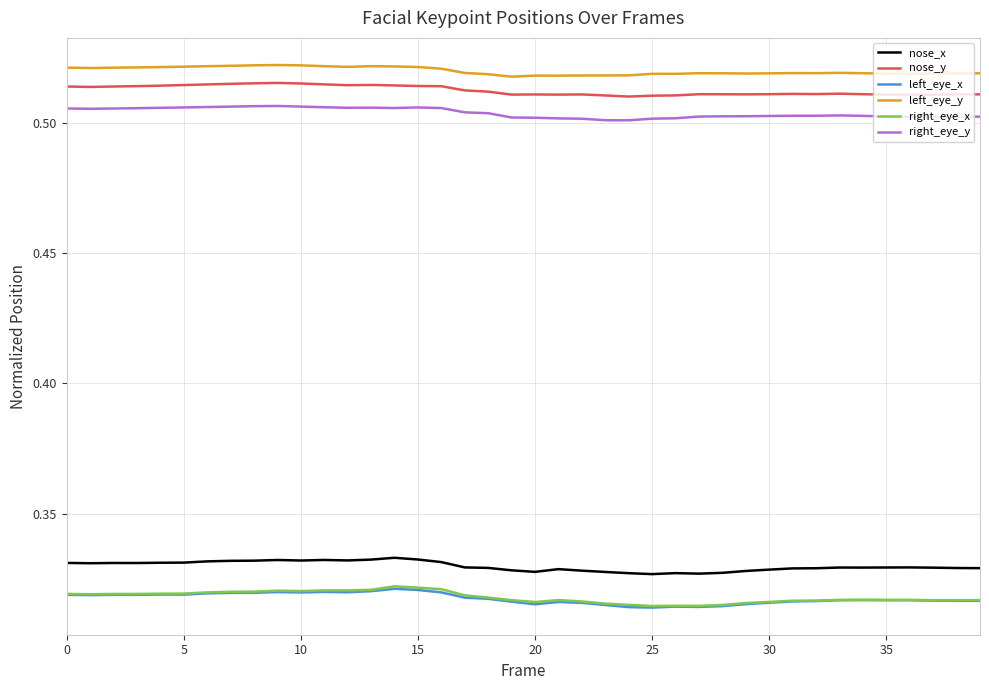

True or false: left_eye_y and right_eye_y cross at least once.

False